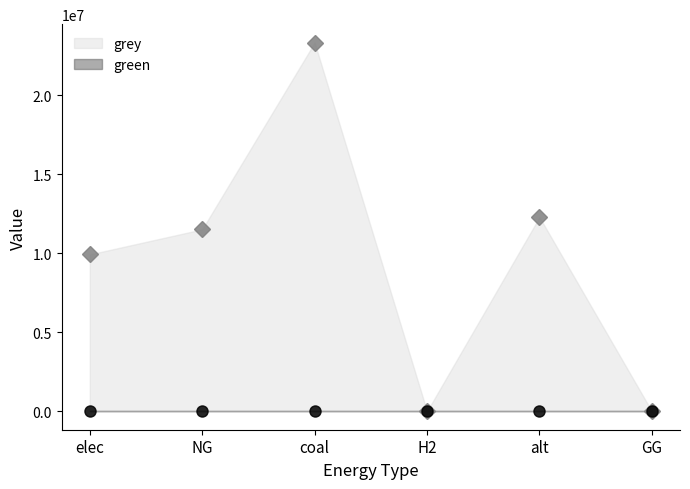

Which label corresponds to the largest value in the chart?

coal